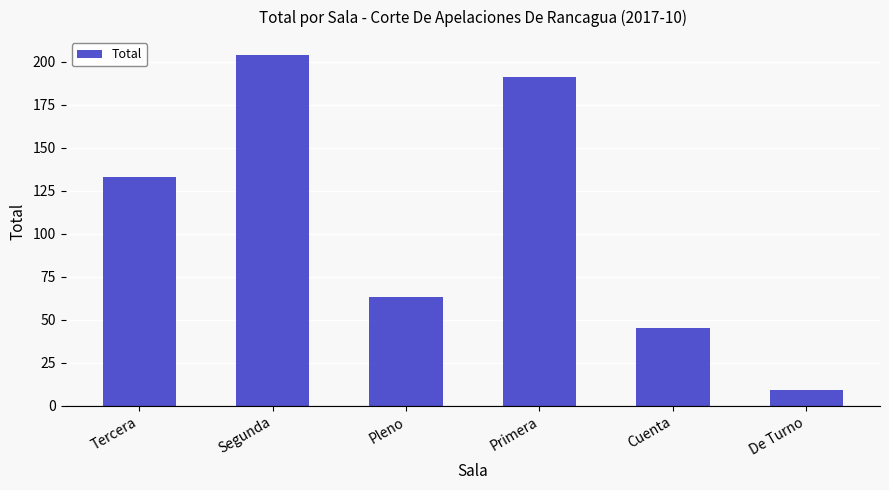

Reading left to right, extract all data points from this chart.

133	204	63	191	45	9